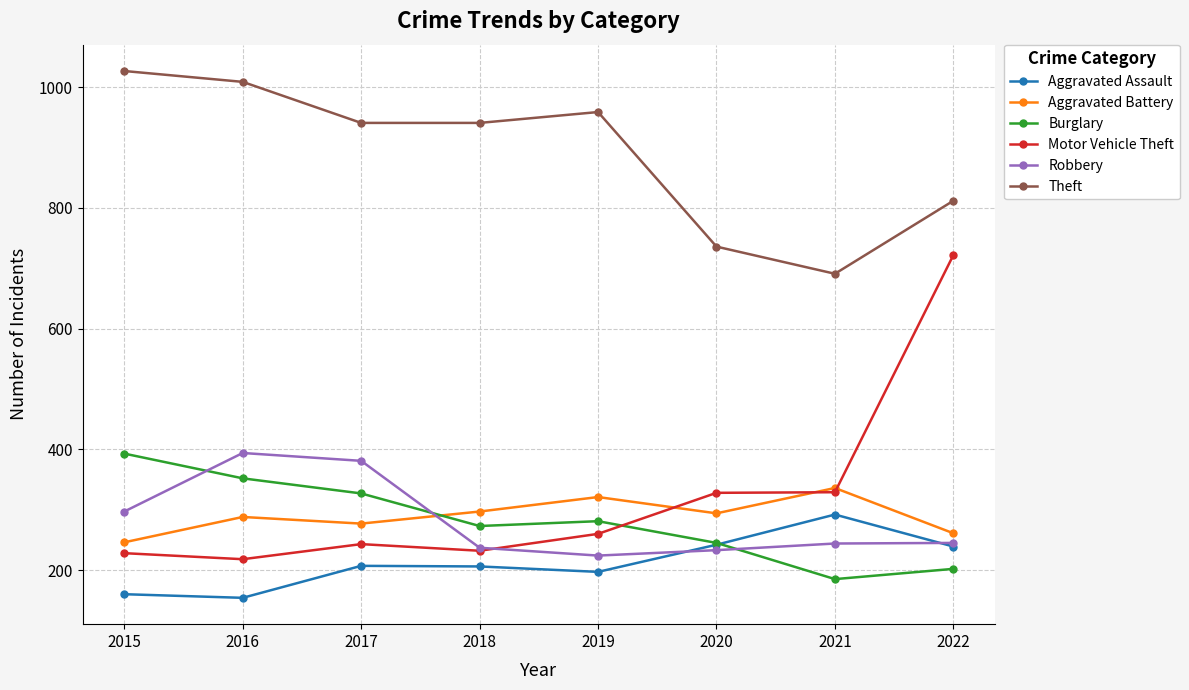

What is the maximum value shown in the chart?

1027